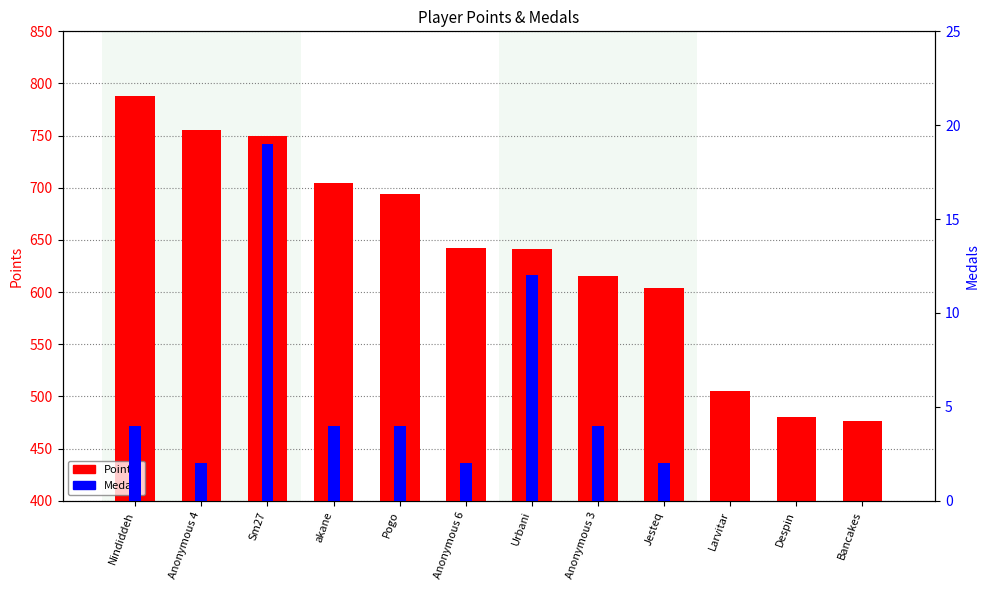

True or false: Medals has a value of 19 at Sm27.

True